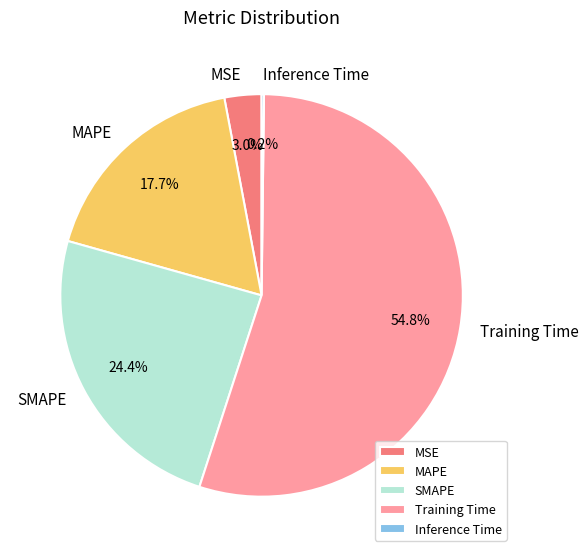

Is there any slice that represents more than half of the pie?

Yes